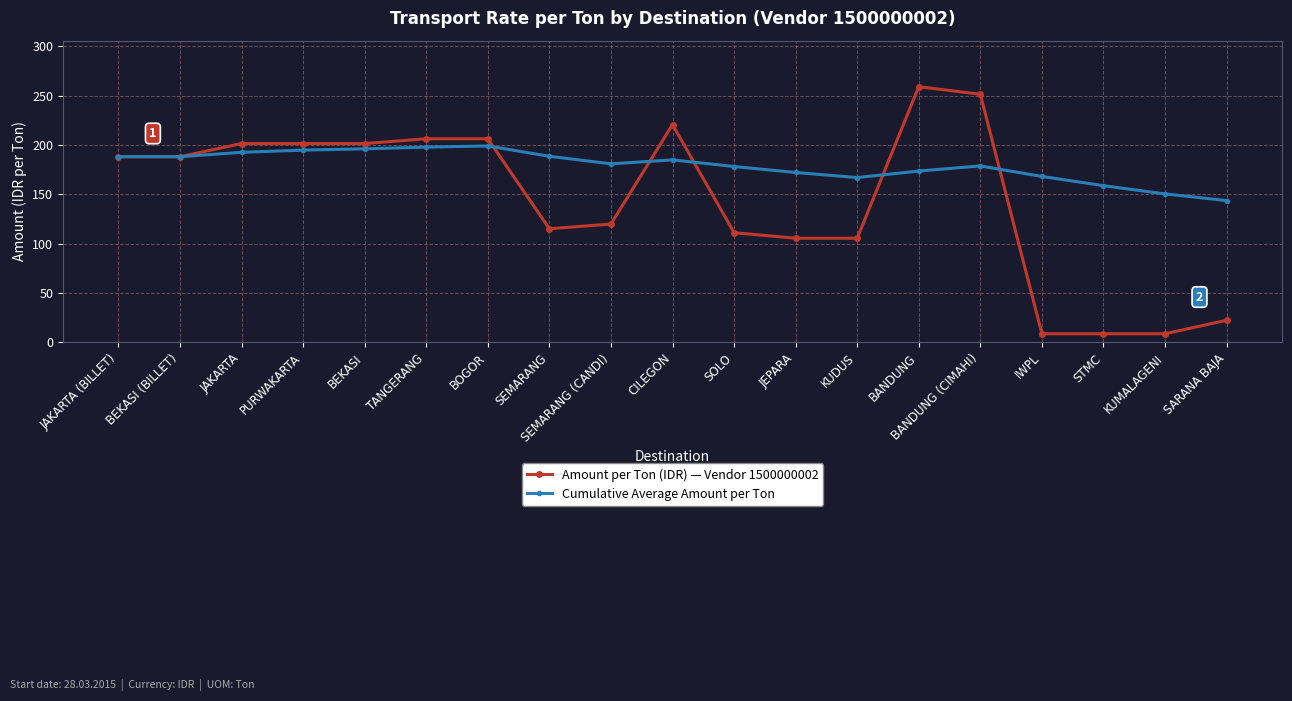

How many categories are shown in the chart?

19